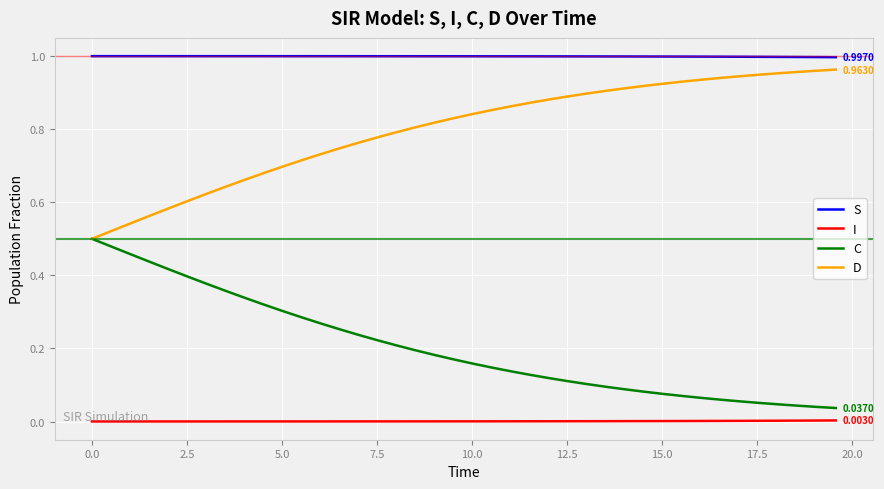

Rank the series by their average value, from lowest to highest.

I, C, D, S